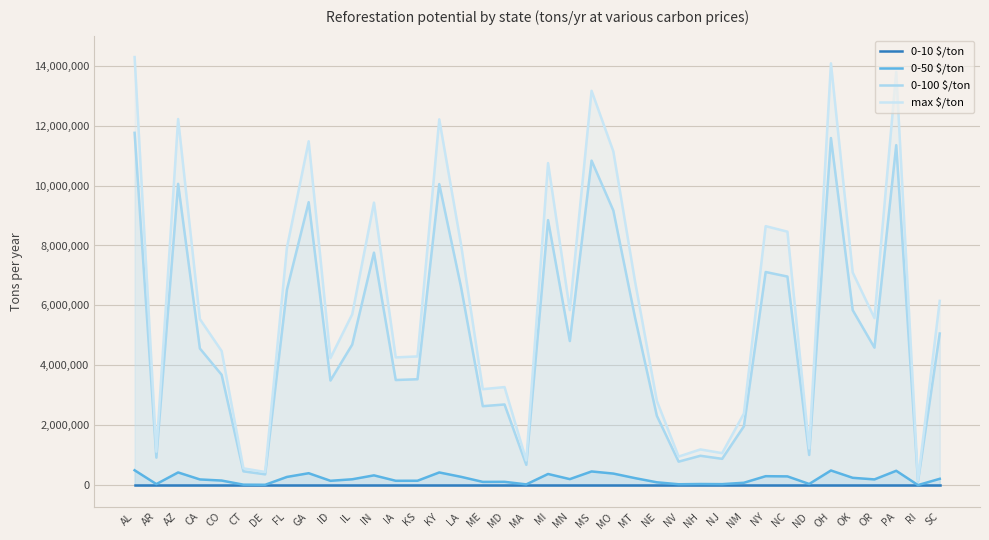

What is the label of the 17th point from the left?

ME